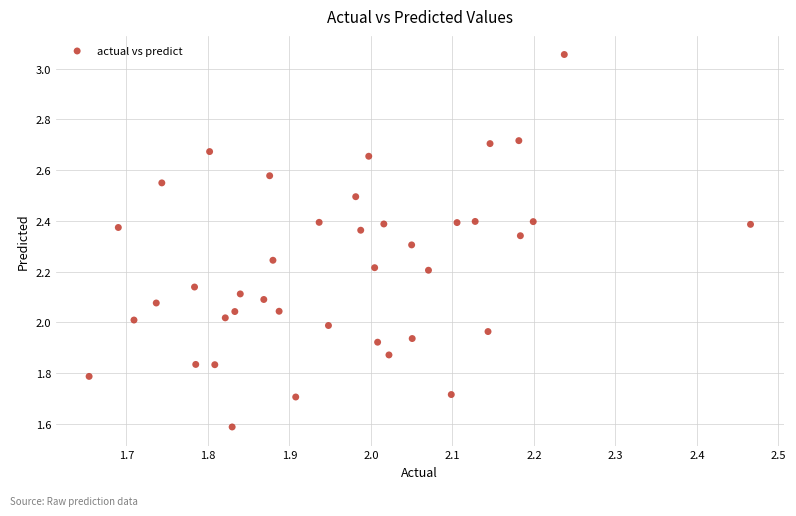

What is the range of Y values (max minus min)?

1.5